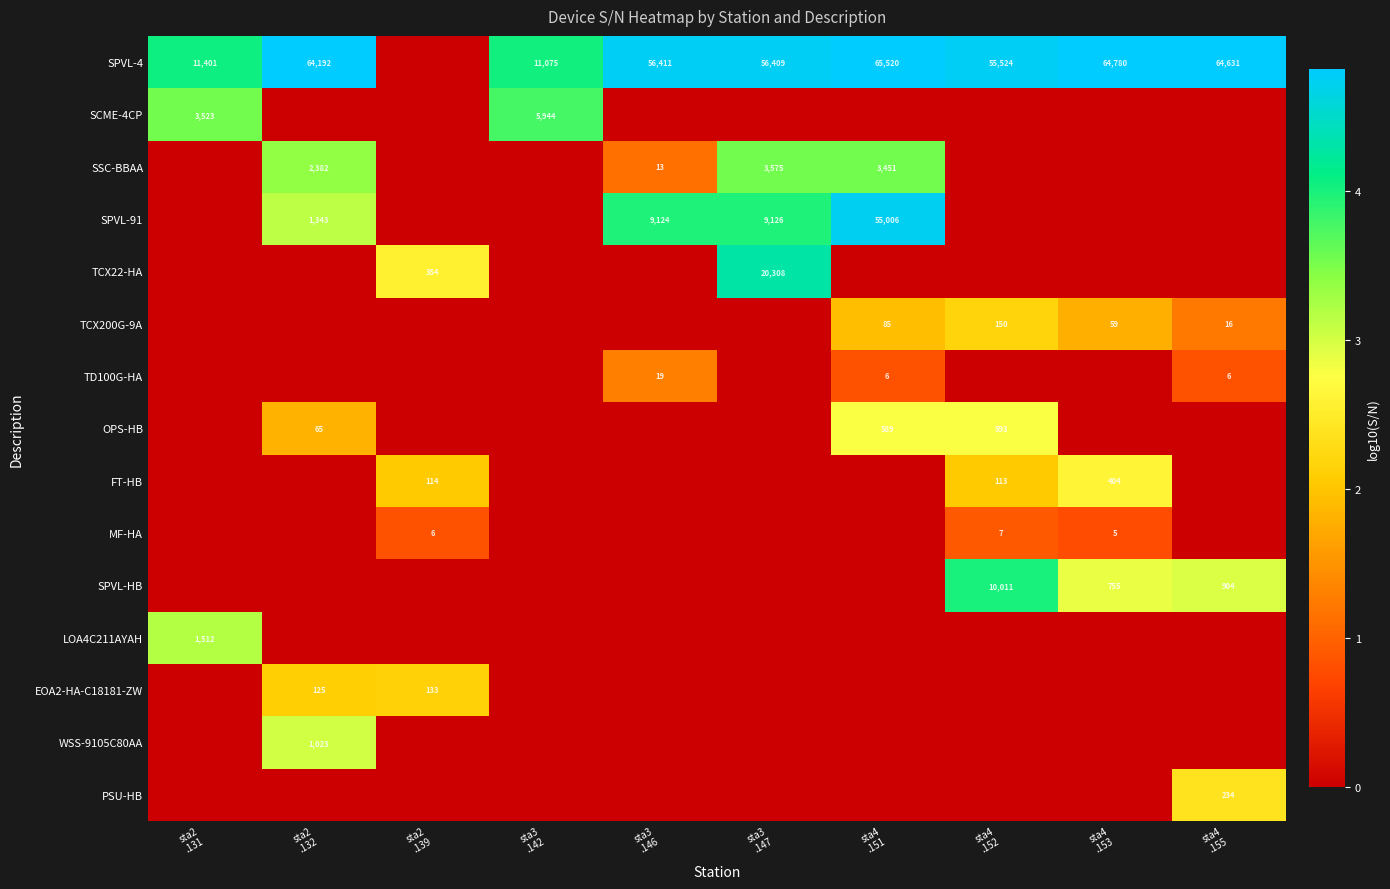

At which category is the sum across all series the highest?

sta4
.151